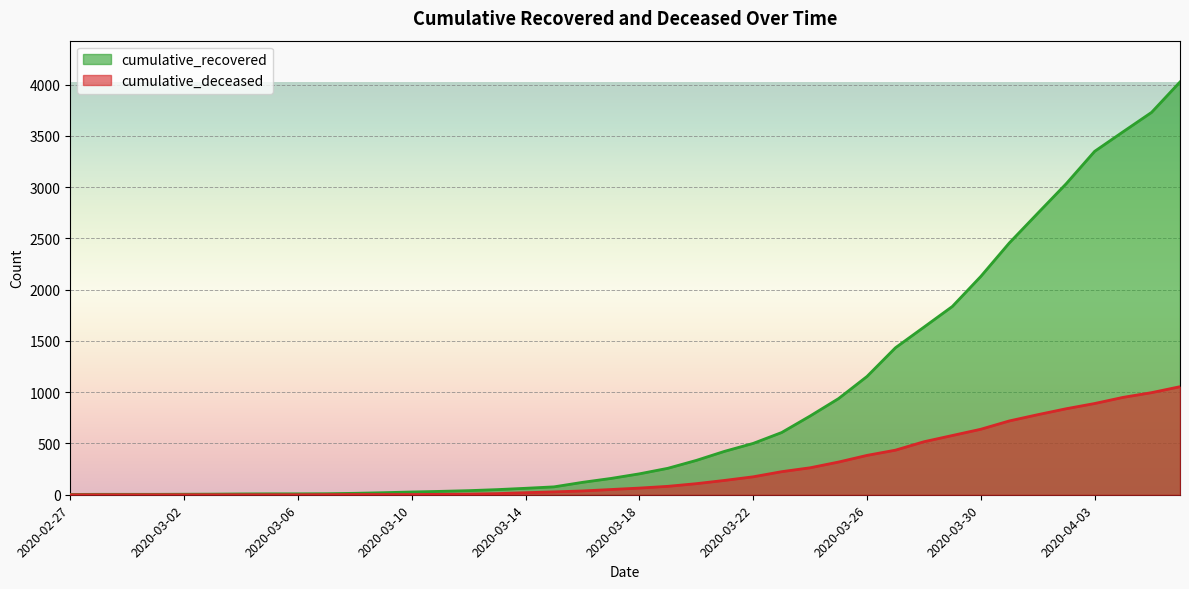

How many categories are shown in the chart?

40